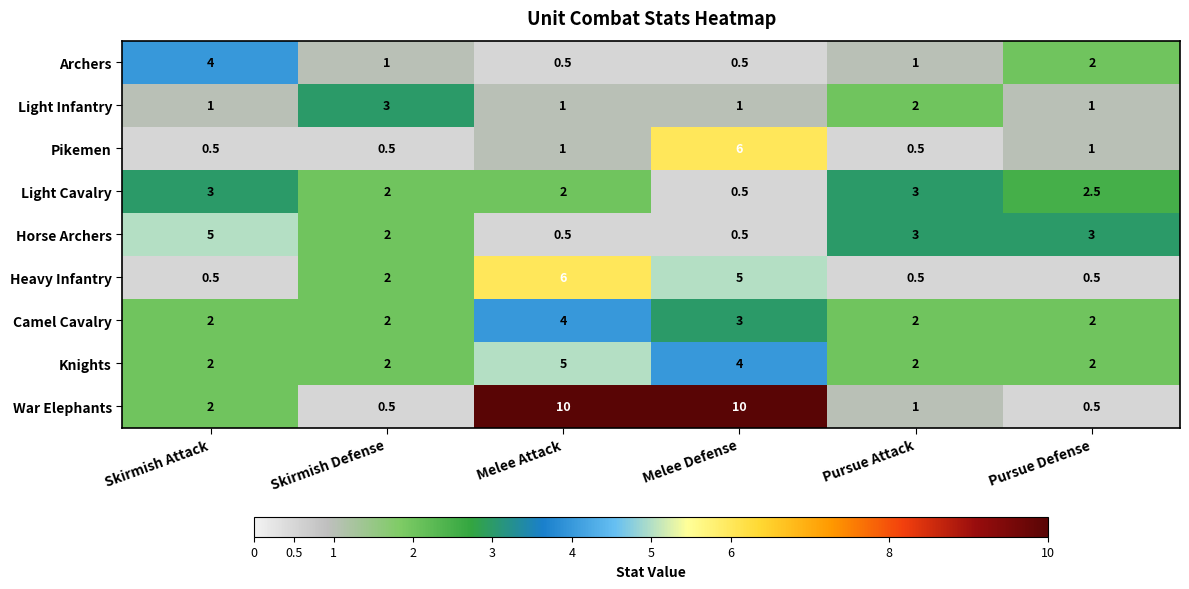

What is the smallest value displayed?

0.5